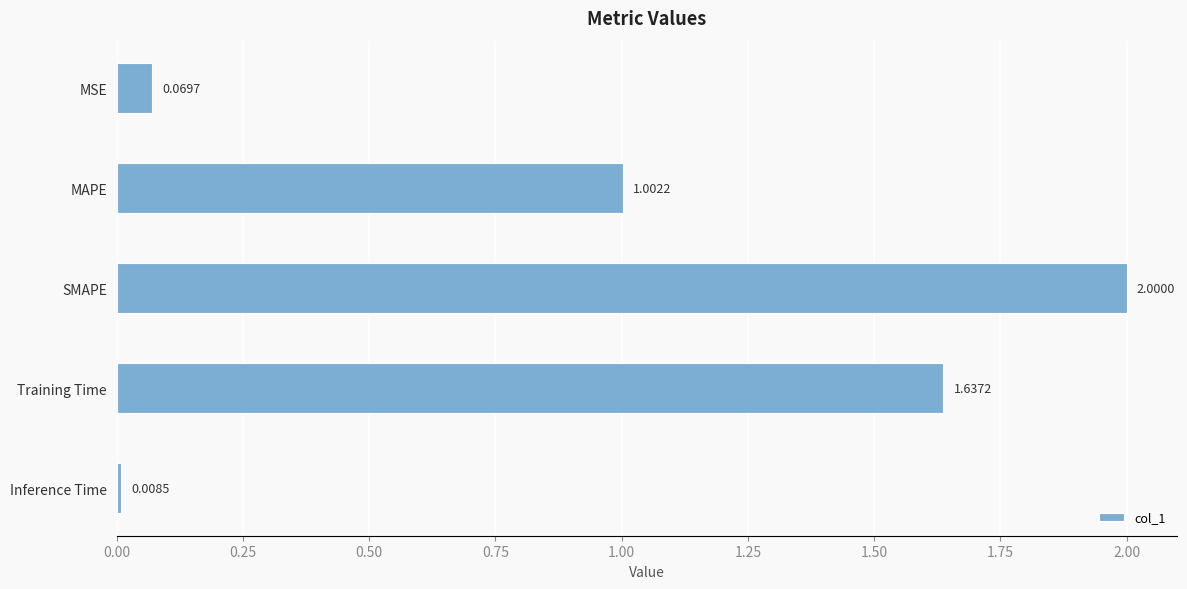

What is the average value?

0.9